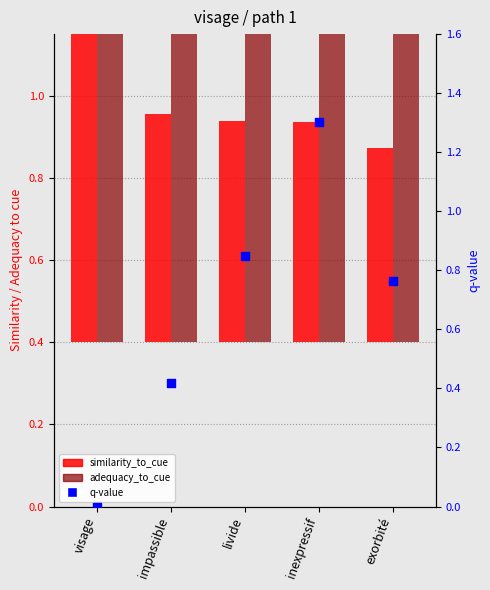

What are all the series names shown in the legend?

similarity_to_cue, adequacy_to_cue, q-value